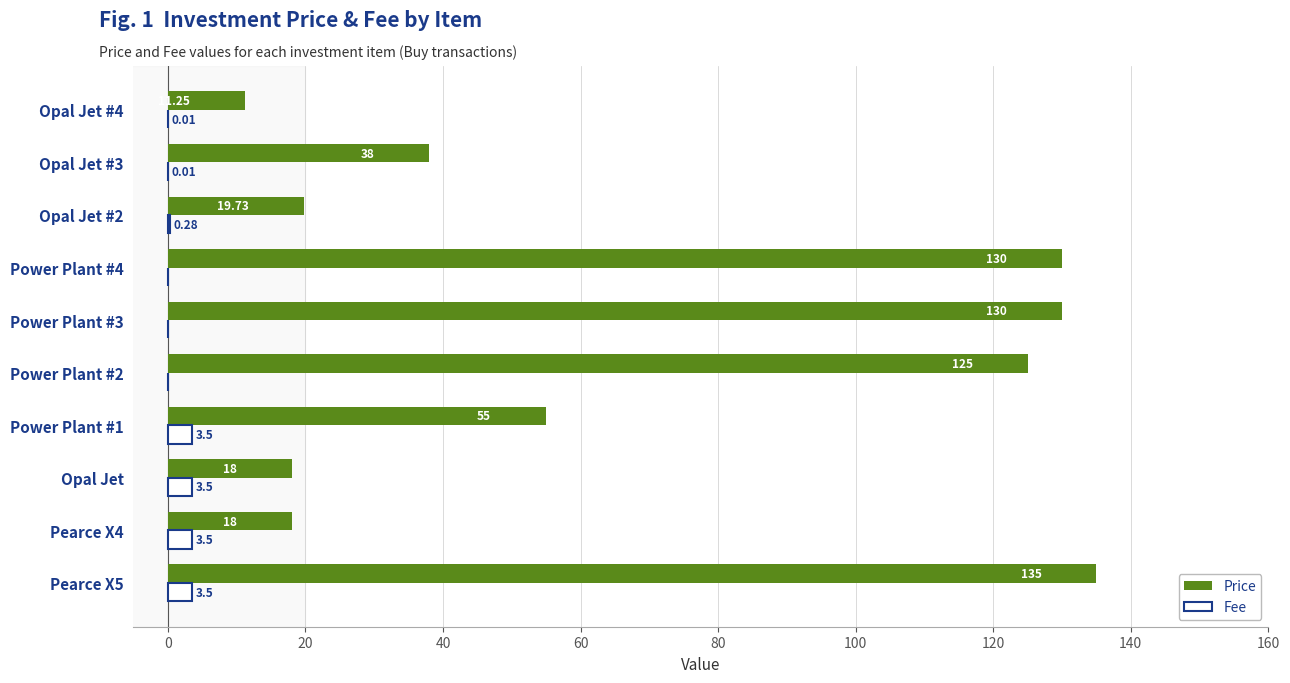

What is the sum of all Price values?

680.0